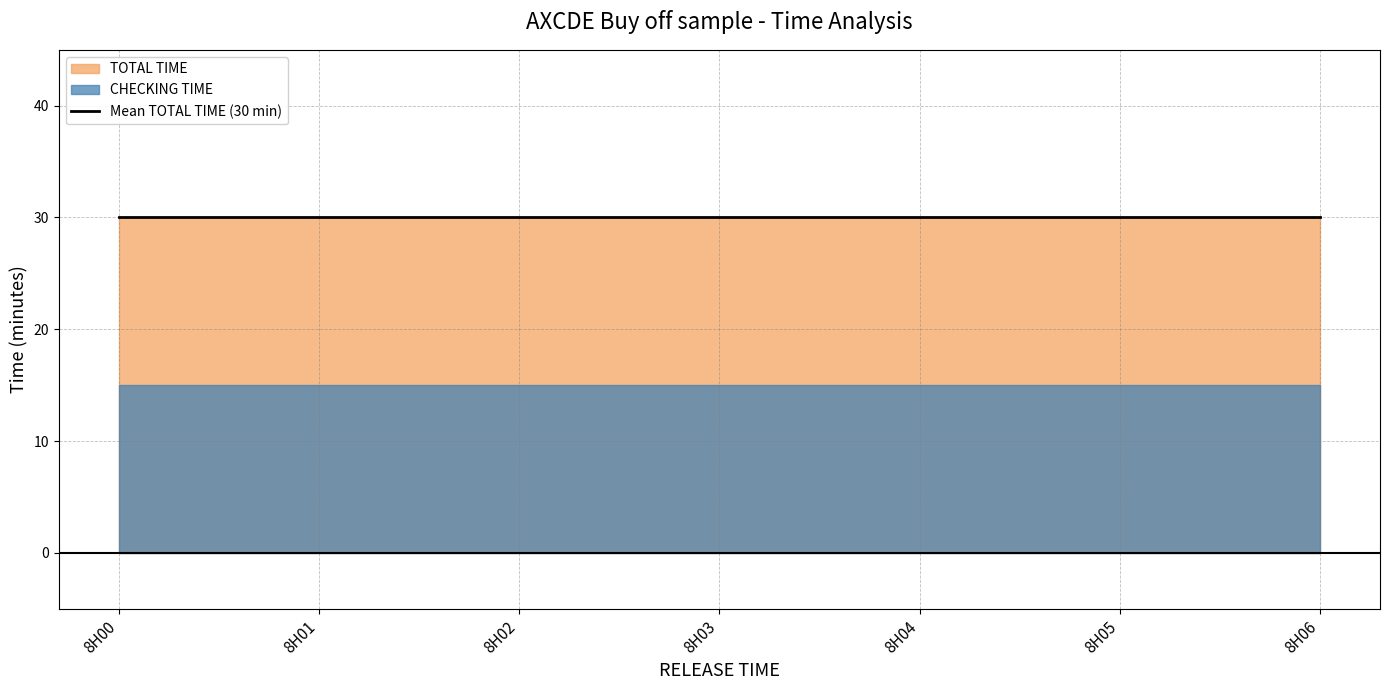

True or false: TOTAL TIME and CHECKING TIME cross at least once.

False